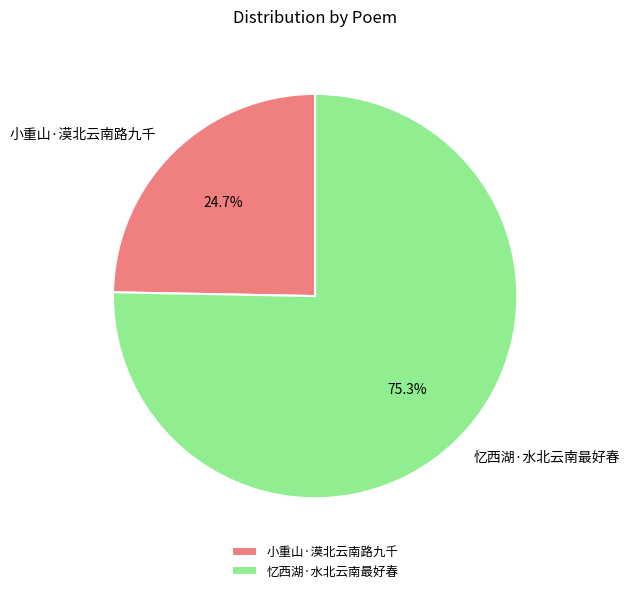

True or false: 忆西湖·水北云南最好春 accounts for 75% of the total.

True